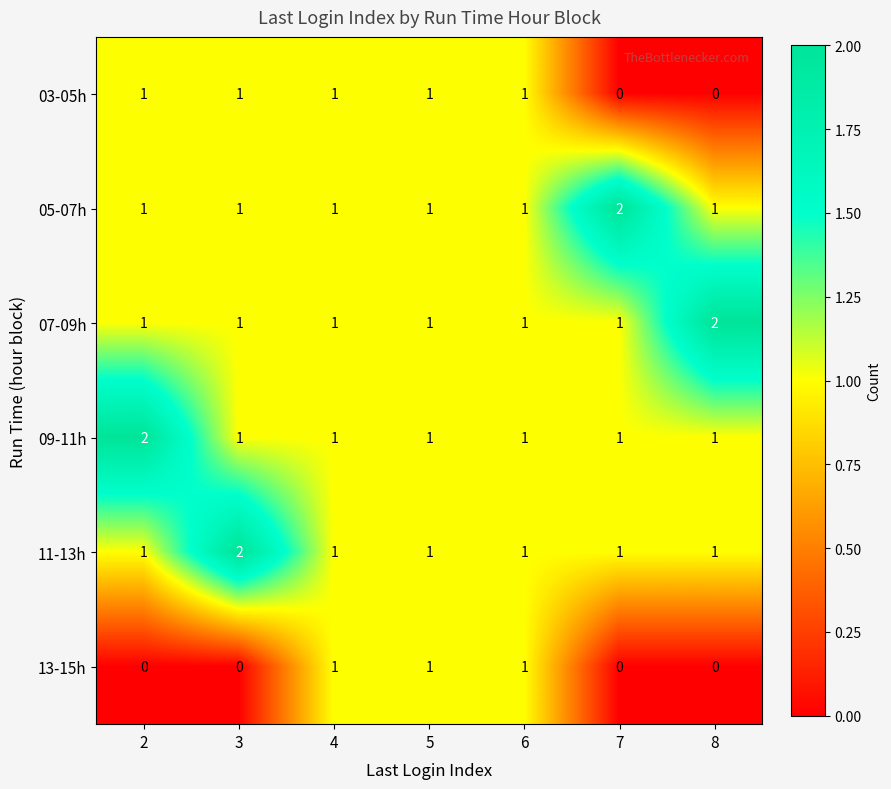

Is it true that 03-05h equals 1 at 6?

True